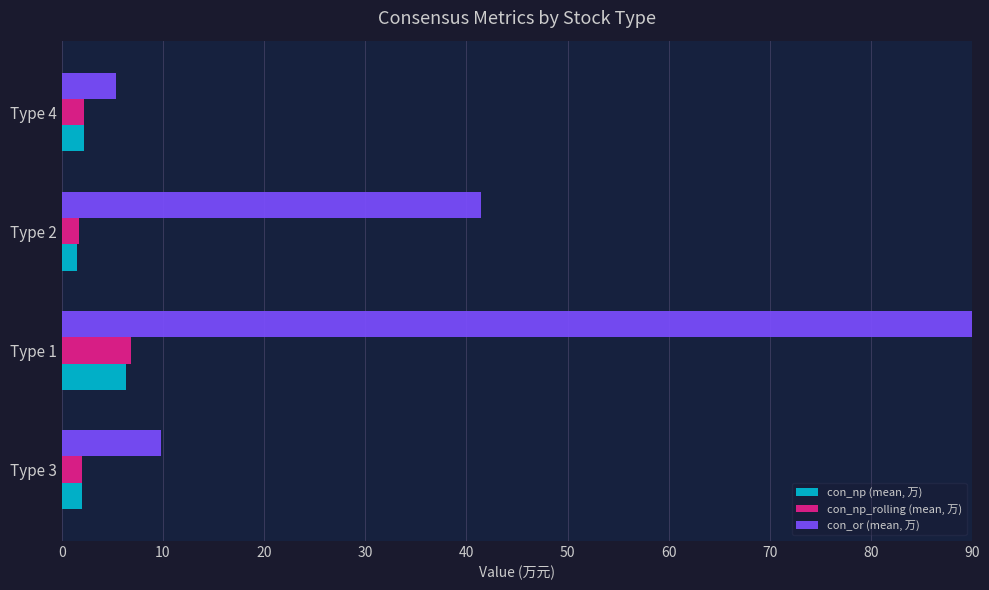

What is the sum of all con_or (mean, 万) values?

146.7